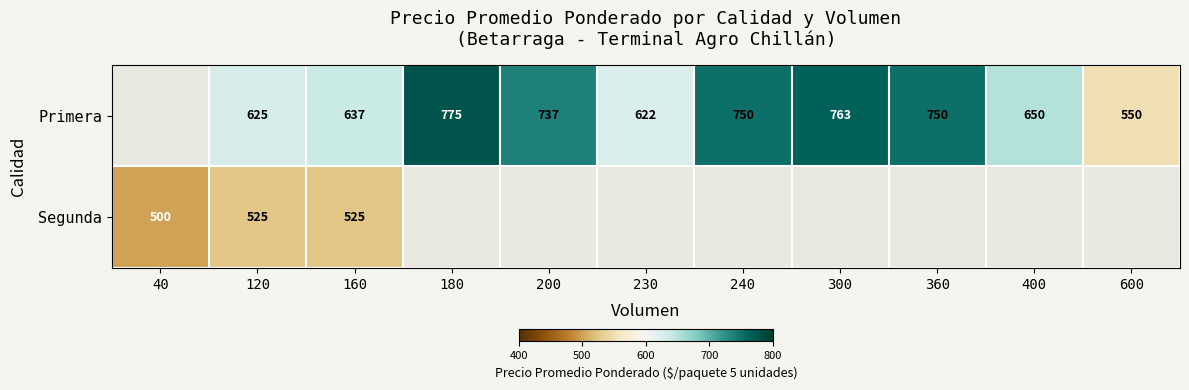

Is it true that Primera equals 622 at 230?

True